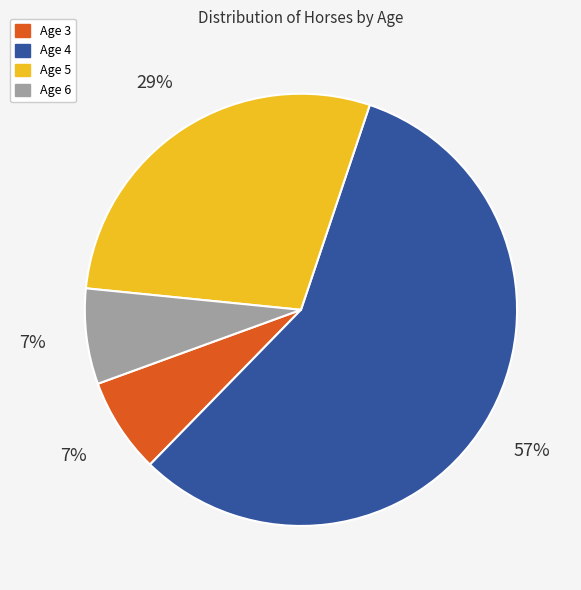

The Age 5 slice represents 41% of the pie. True or false?

False